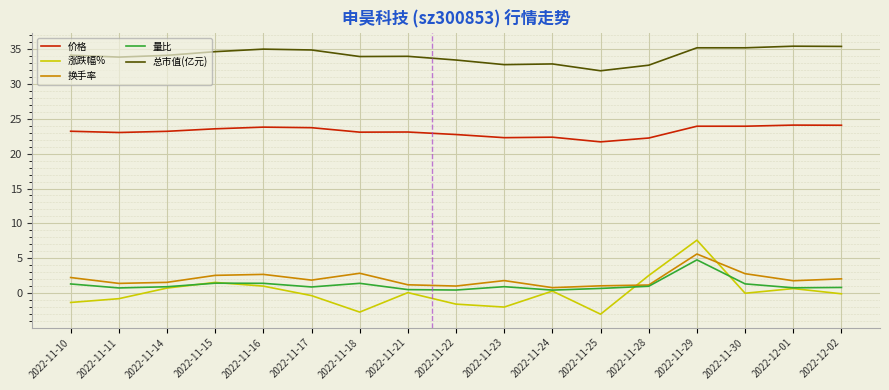

True or false: 换手率 has a value of 2.6 at 2022-11-15.

True